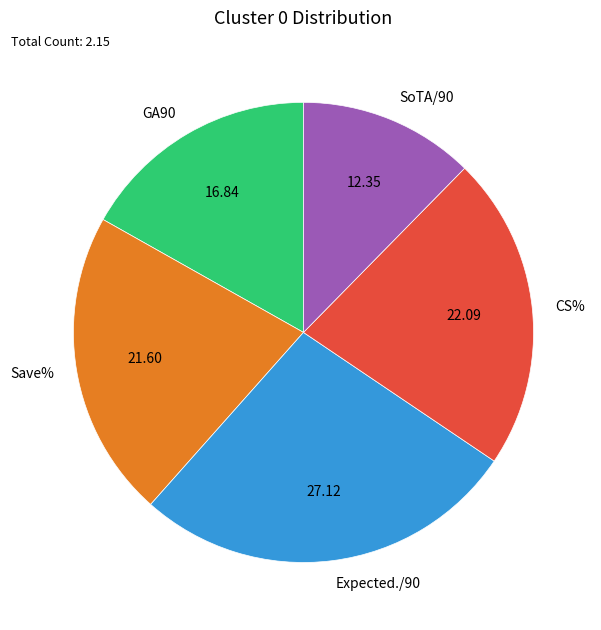

Is it true that Expected./90 is 27% of the pie?

True